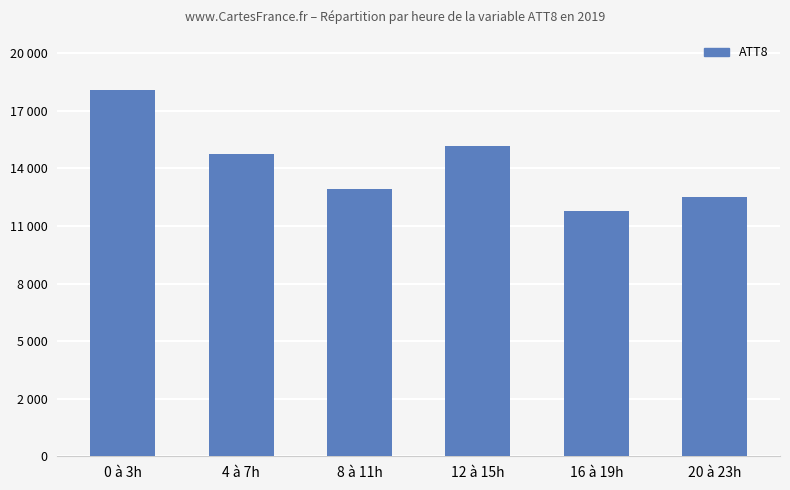

Is it true that the value at 4 à 7h is 5902?

False